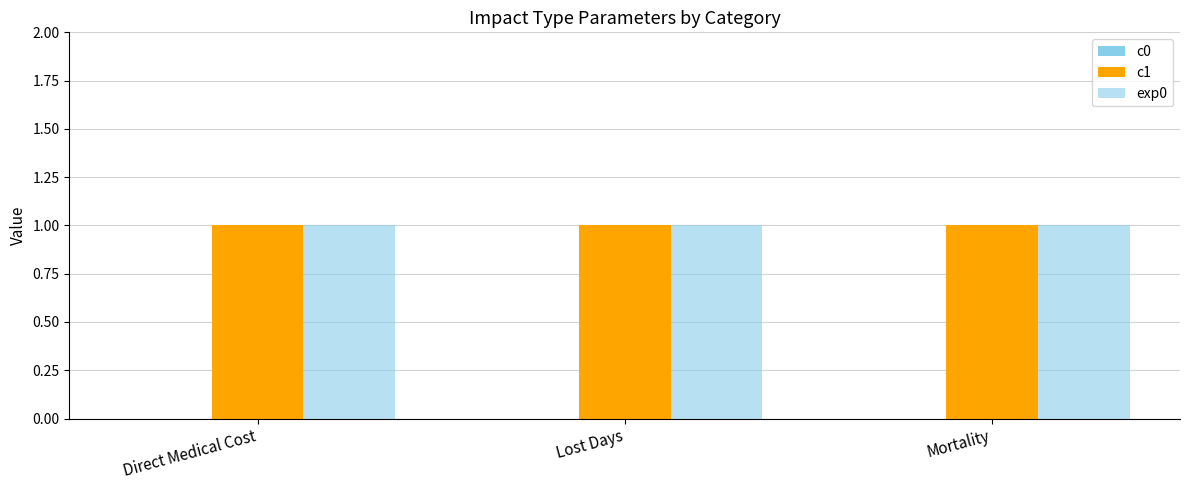

Reading left to right, what are all the values shown in this chart?

c0: 0	0	0
c1: 1	1	1
exp0: 1	1	1